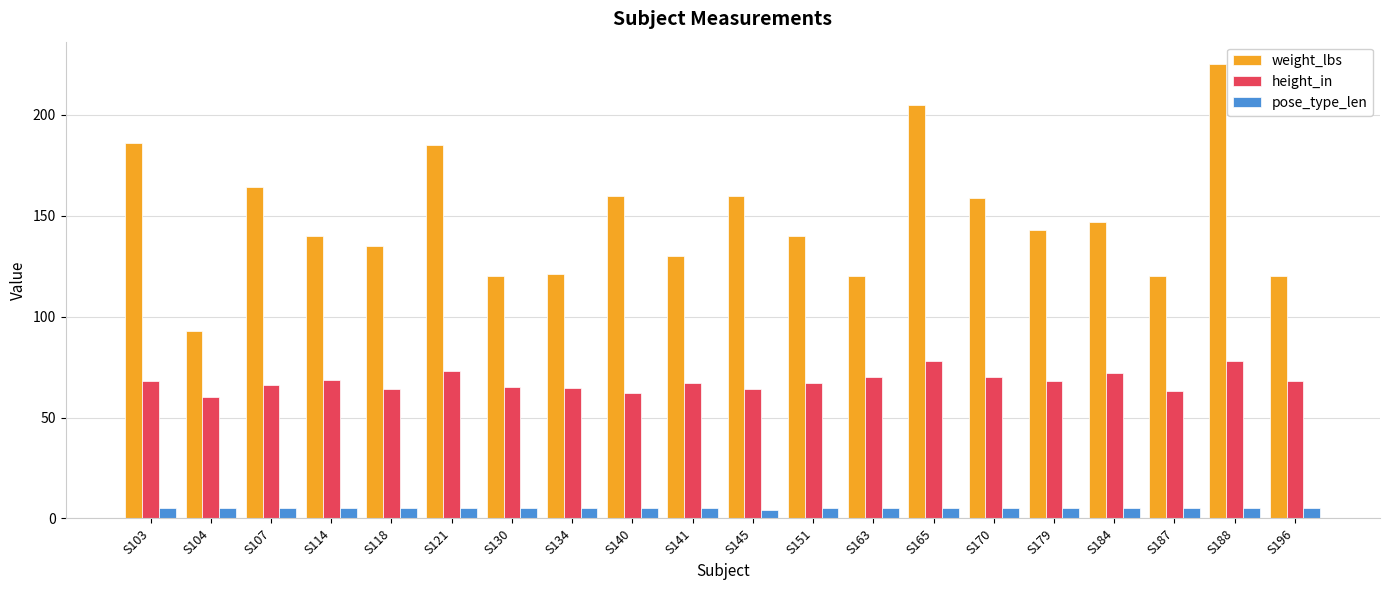

What is the smallest value displayed?

4.0